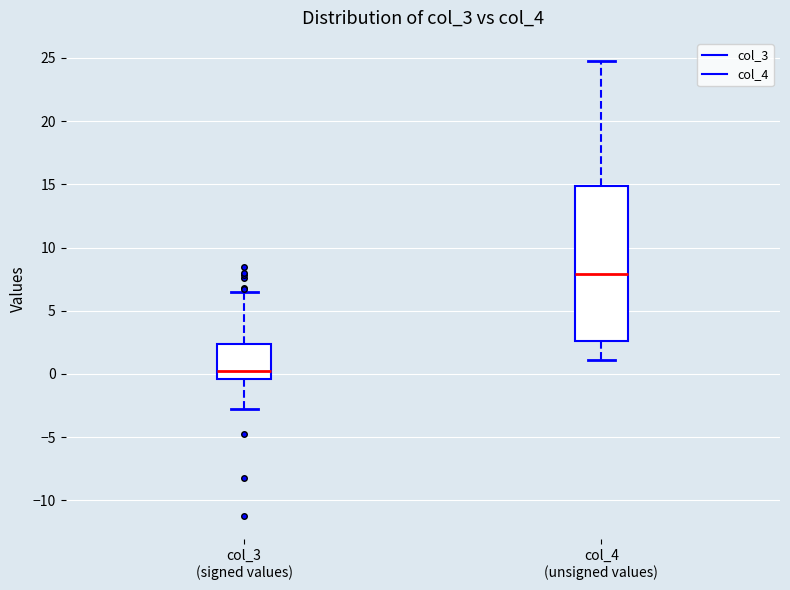

Which box has the lowest median line?

col_3 (signed values)